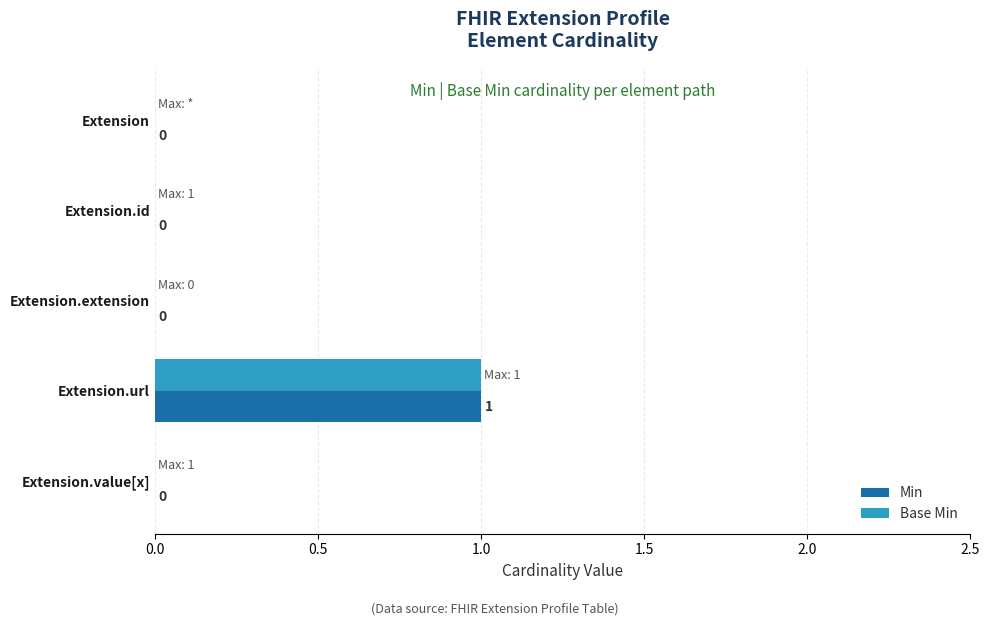

True or false: Base Min has a value of -1 at Extension.extension.

False